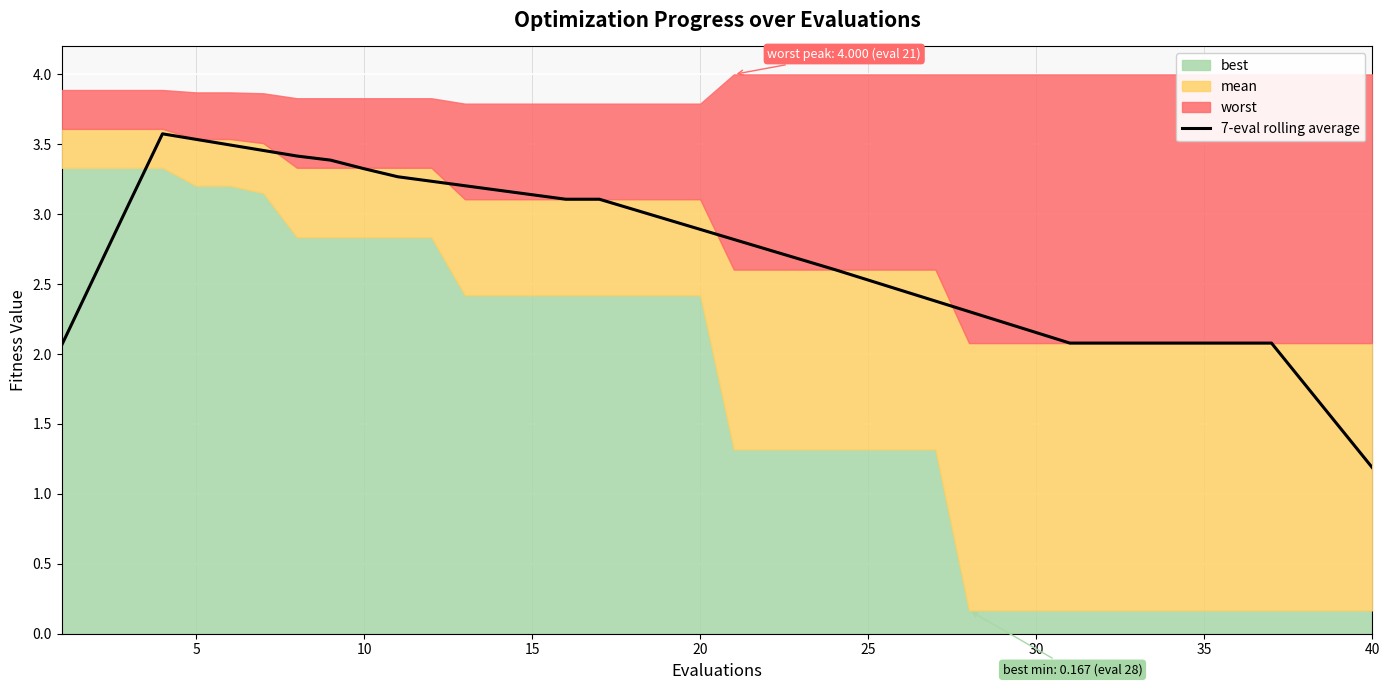

What is the maximum value for 7-eval rolling average?

3.6